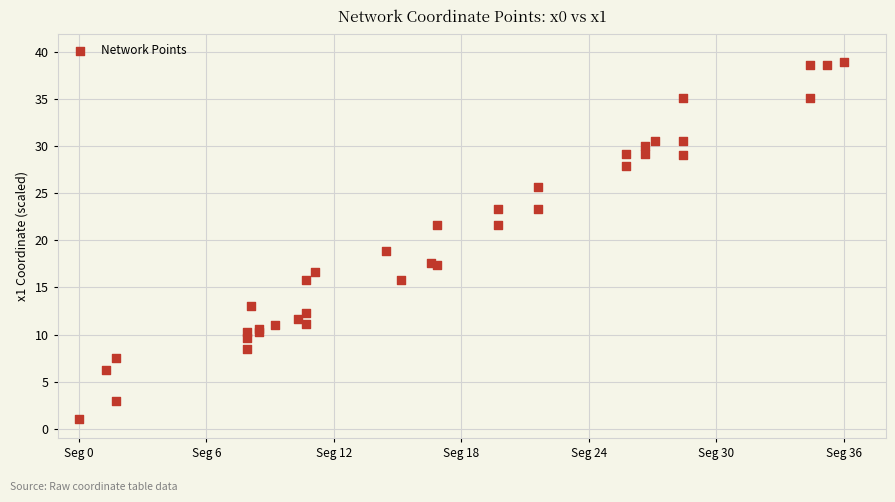

What Y value in the scatter plot is closest to 20?

18.9